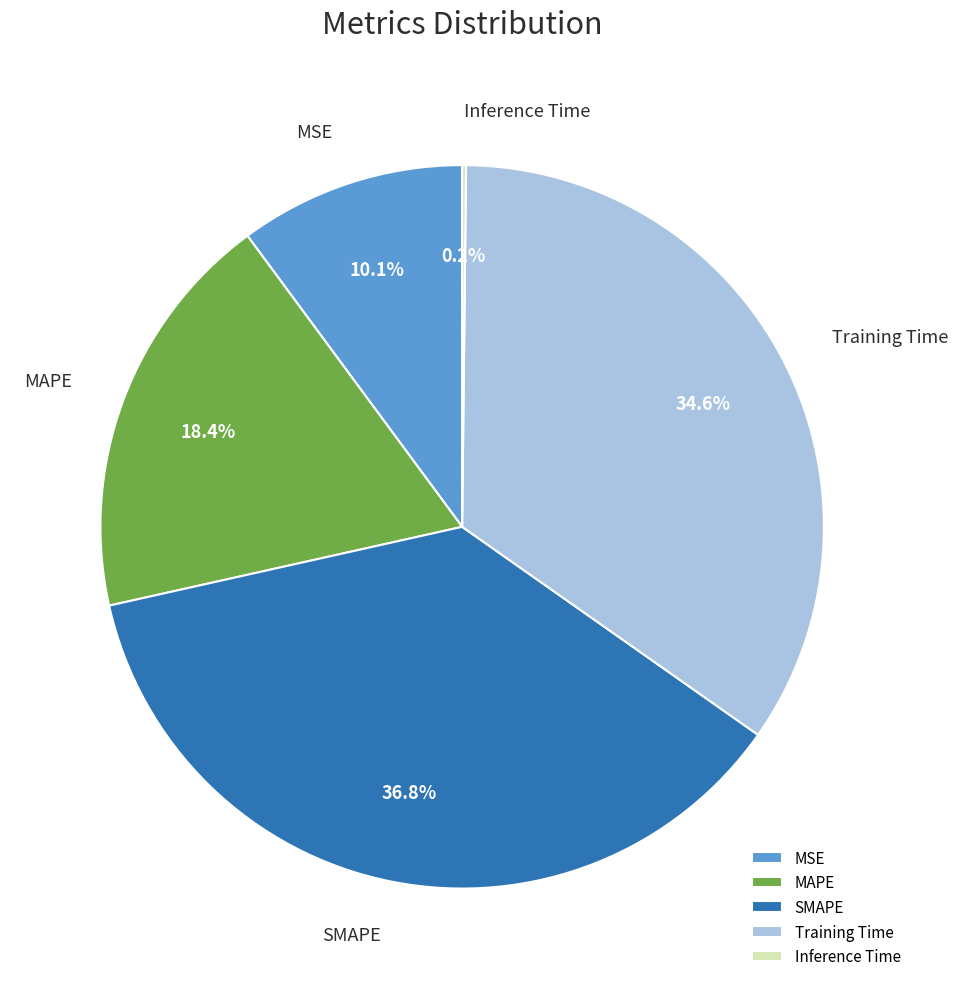

To the nearest percent, what is the difference between the largest and smallest slice percentages?

37%